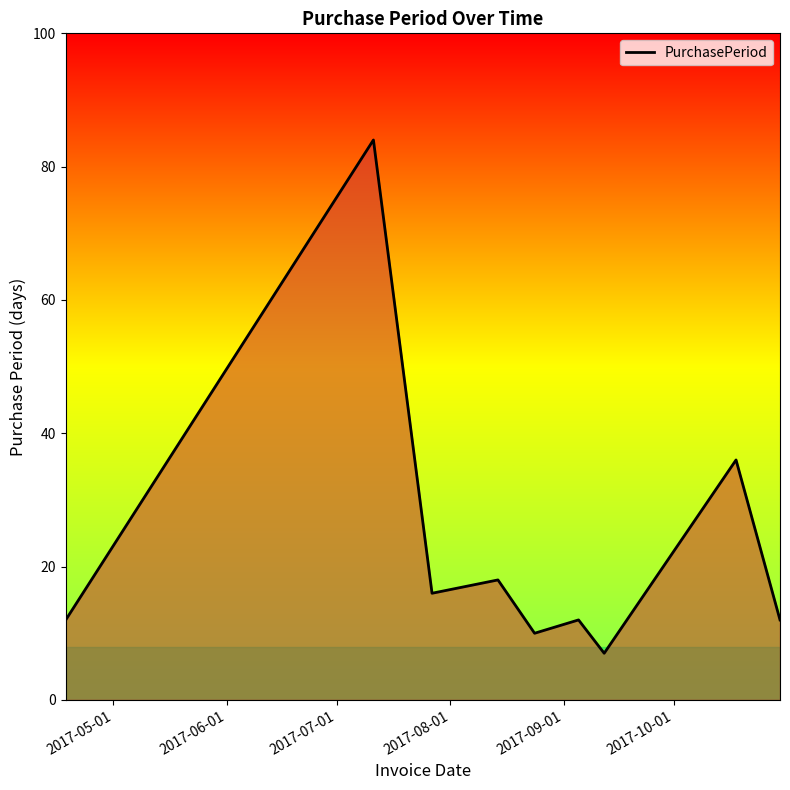

What is the greatest value displayed?

84